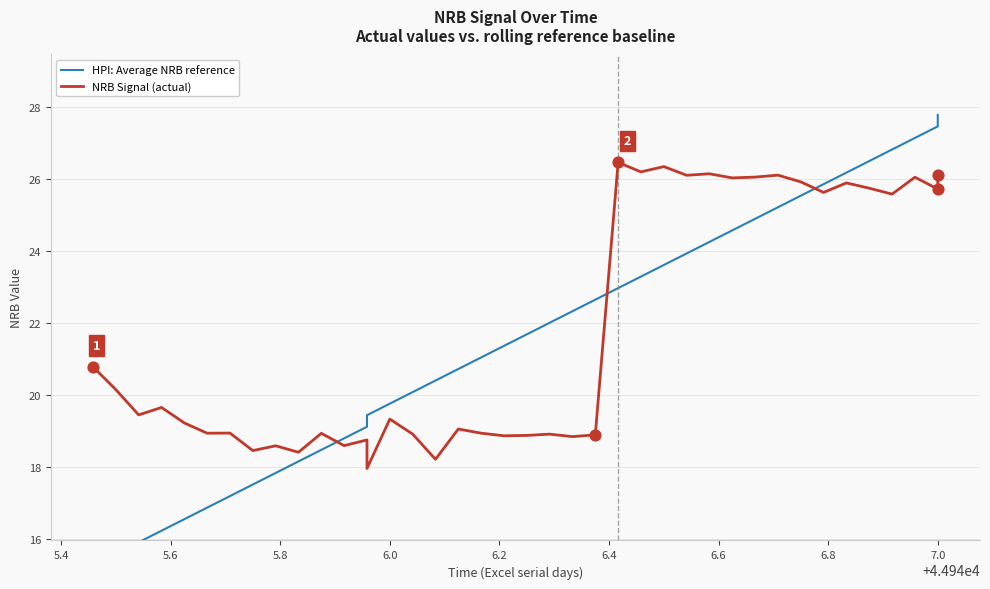

Is the value of NRB Signal (actual) at 22 greater than the value of HPI: Average NRB reference at 14?

No